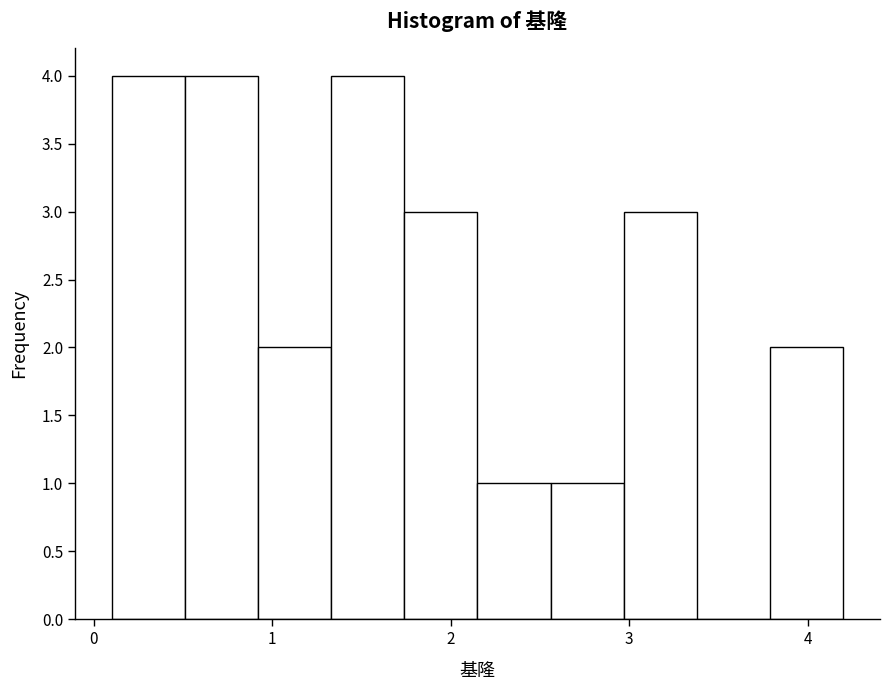

Reading left to right, transcribe this chart: for each bar, give the range it covers on the x-axis and its height. Neither the bar edges nor the heights are printed on the chart, so give them approximately, as read against the axes.

0.10 to 0.51: 4
0.51 to 0.92: 4
0.92 to 1.33: 2
1.33 to 1.74: 4
1.74 to 2.15: 3
2.15 to 2.56: 1
2.56 to 2.97: 1
2.97 to 3.38: 3
3.38 to 3.79: 0
3.79 to 4.20: 2